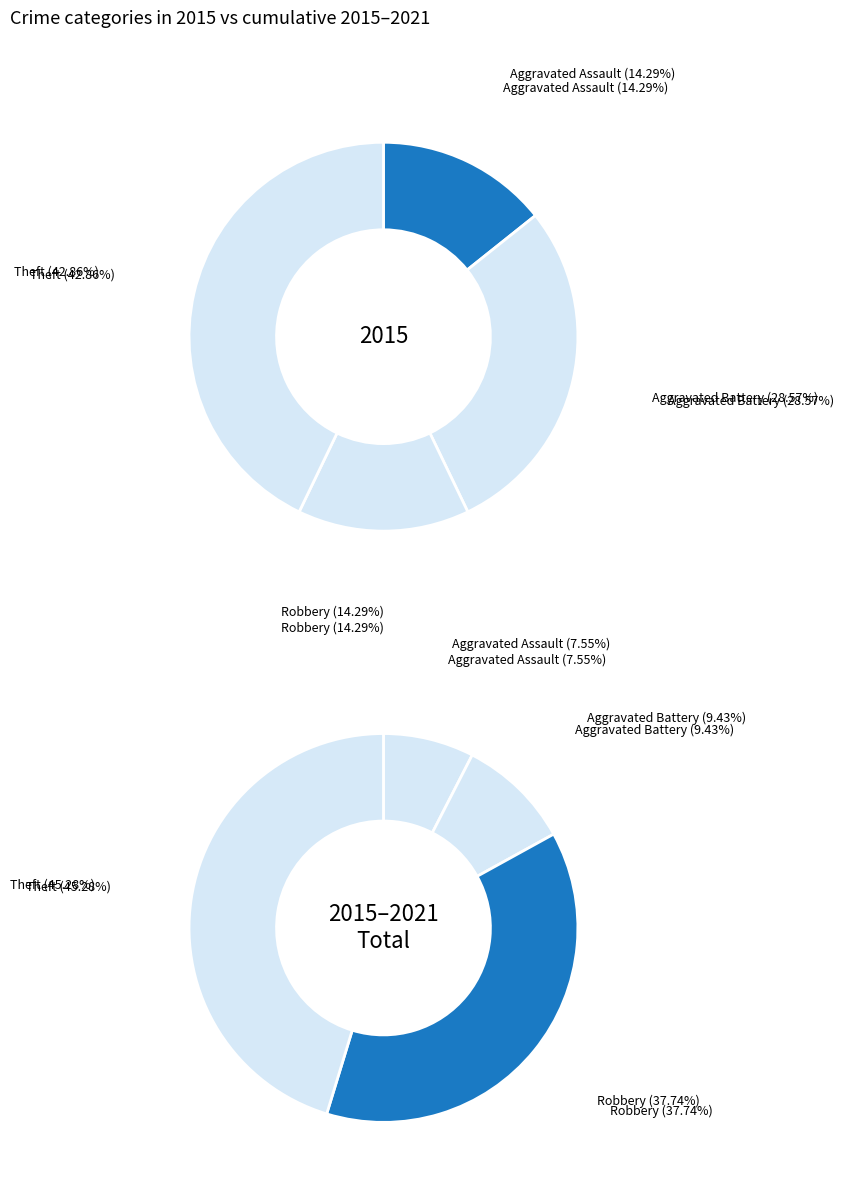

To the nearest percent, what is the average slice percentage?

25%